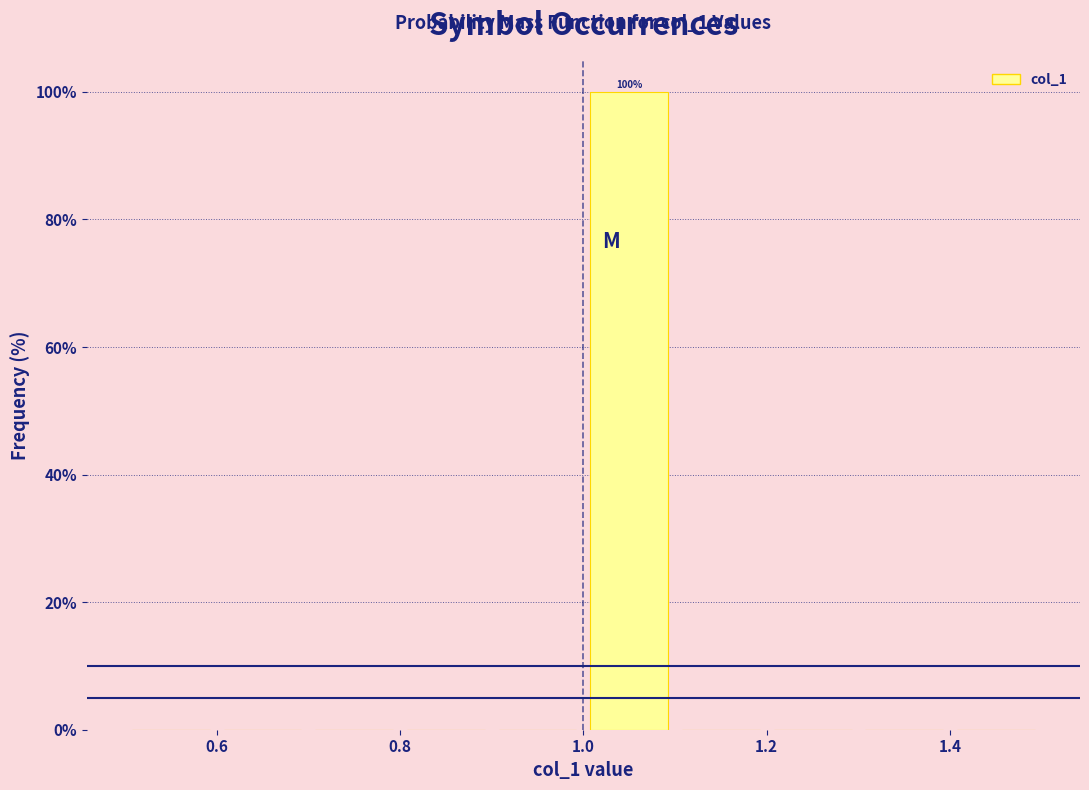

Which range on the x-axis has the tallest bar?

1.0 to 1.1